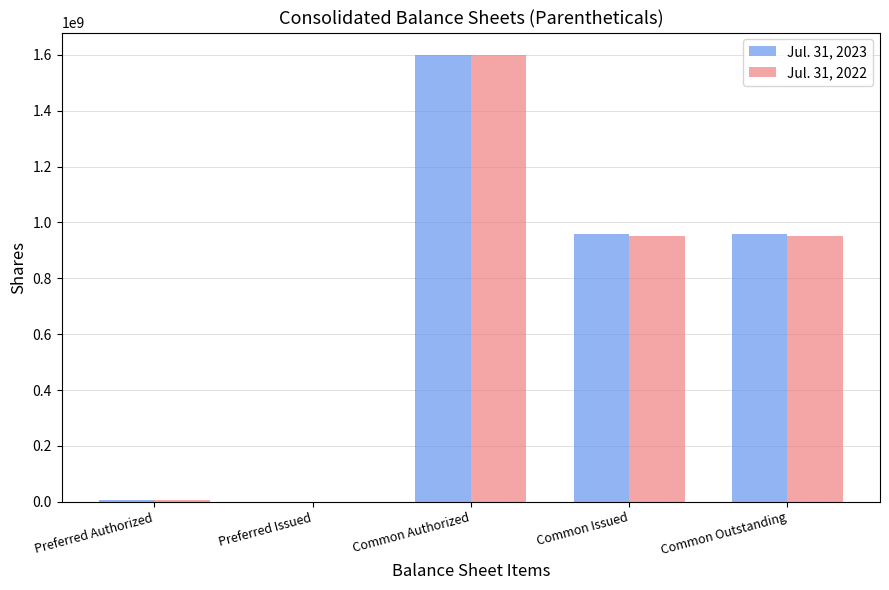

What are all the series names shown in the legend?

Jul. 31, 2023, Jul. 31, 2022